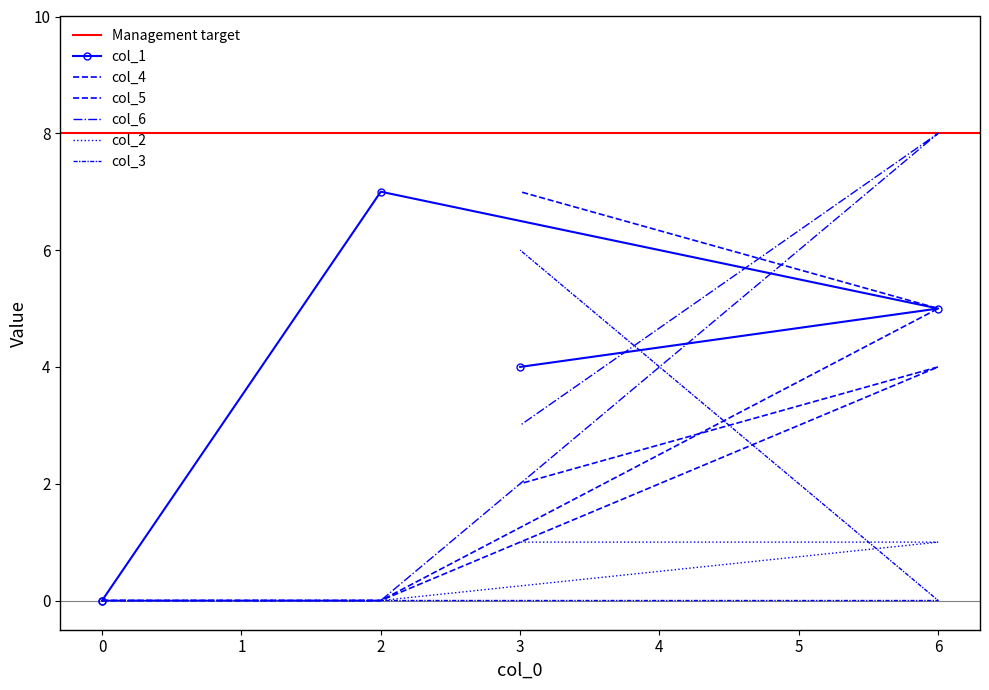

How many distinct data groups are displayed?

6